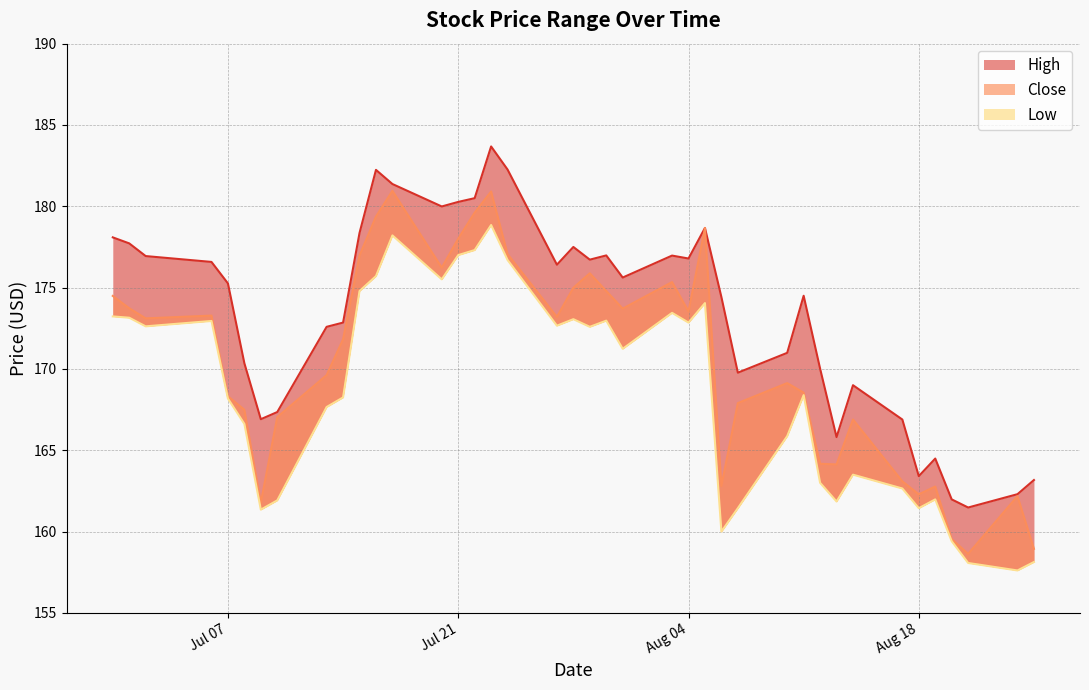

What is the sum of all Close_line values?

6820.9